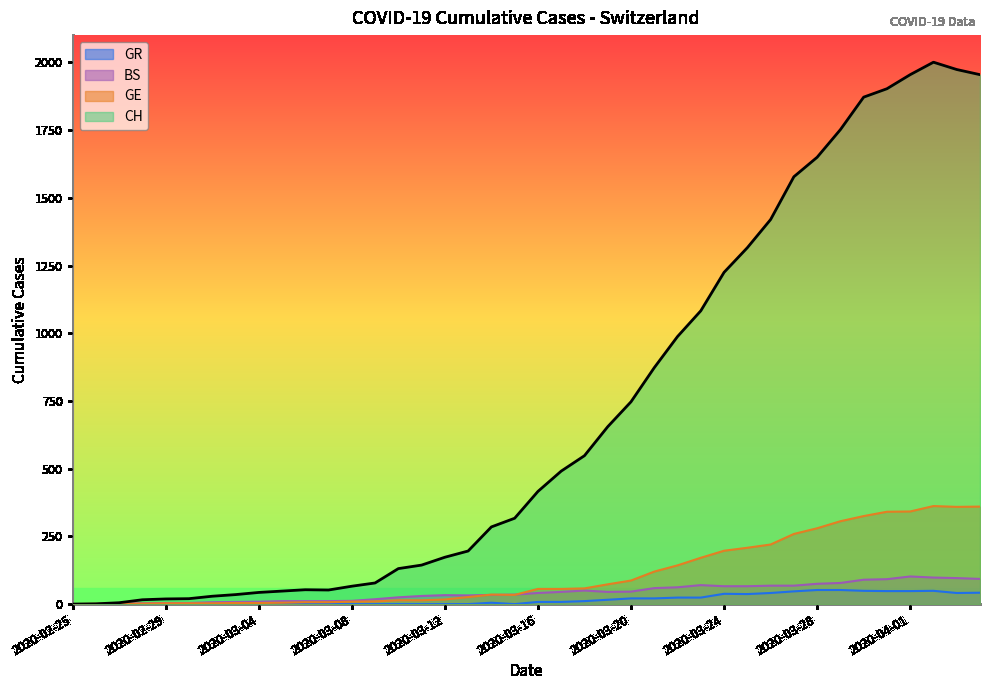

Reading right to left, list all the values displayed in this chart.

CH: 2020-04-04=1955	2020-04-03=1974	2020-04-02=2001	2020-04-01=1955	2020-03-31=1903	2020-03-30=1872	2020-03-29=1752	2020-03-28=1650	2020-03-27=1578	2020-03-26=1420	2020-03-25=1316	2020-03-24=1225	2020-03-23=1083	2020-03-22=988	2020-03-21=873	2020-03-20=747	2020-03-19=655	2020-03-18=548	2020-03-17=491	2020-03-16=416	2020-03-15=317	2020-03-14=285	2020-03-13=196	2020-03-12=173	2020-03-11=144	2020-03-10=131	2020-03-09=78	2020-03-08=66	2020-03-07=52	2020-03-06=53	2020-03-05=48	2020-03-04=43	2020-03-03=35	2020-03-02=29	2020-03-01=20	2020-02-29=19	2020-02-28=16	2020-02-27=5	2020-02-26=1	2020-02-25=0
GE: 2020-04-04=360	2020-04-03=359	2020-04-02=362	2020-04-01=342	2020-03-31=341	2020-03-30=325	2020-03-29=306	2020-03-28=280	2020-03-27=259	2020-03-26=220	2020-03-25=208	2020-03-24=197	2020-03-23=171	2020-03-22=143	2020-03-21=120	2020-03-20=87	2020-03-19=73	2020-03-18=58	2020-03-17=56	2020-03-16=56	2020-03-15=34	2020-03-14=35	2020-03-13=26	2020-03-12=17	2020-03-11=14	2020-03-10=14	2020-03-09=10	2020-03-08=9	2020-03-07=7	2020-03-06=7	2020-03-05=5	2020-03-04=4	2020-03-03=4	2020-03-02=3	2020-03-01=3	2020-02-29=3	2020-02-28=2	2020-02-27=1	2020-02-26=1	2020-02-25=0
BS: 2020-04-04=93	2020-04-03=96	2020-04-02=98	2020-04-01=102	2020-03-31=92	2020-03-30=90	2020-03-29=78	2020-03-28=75	2020-03-27=68	2020-03-26=68	2020-03-25=66	2020-03-24=66	2020-03-23=70	2020-03-22=62	2020-03-21=59	2020-03-20=46	2020-03-19=45	2020-03-18=50	2020-03-17=45	2020-03-16=41	2020-03-15=35	2020-03-14=34	2020-03-13=32	2020-03-12=33	2020-03-11=30	2020-03-10=25	2020-03-09=18	2020-03-08=12	2020-03-07=11	2020-03-06=11	2020-03-05=11	2020-03-04=9	2020-03-03=8	2020-03-02=7	2020-03-01=4	2020-02-29=4	2020-02-28=3	2020-02-27=3	2020-02-26=0	2020-02-25=0
GR: 2020-04-04=42	2020-04-03=41	2020-04-02=49	2020-04-01=48	2020-03-31=48	2020-03-30=49	2020-03-29=52	2020-03-28=52	2020-03-27=47	2020-03-26=41	2020-03-25=37	2020-03-24=38	2020-03-23=24	2020-03-22=24	2020-03-21=21	2020-03-20=21	2020-03-19=16	2020-03-18=11	2020-03-17=8	2020-03-16=8	2020-03-15=0	2020-03-14=5	2020-03-13=0	2020-03-12=0	2020-03-11=0	2020-03-10=0	2020-03-09=0	2020-03-08=0	2020-03-07=0	2020-03-06=0	2020-03-05=0	2020-03-04=0	2020-03-03=0	2020-03-02=0	2020-03-01=0	2020-02-29=0	2020-02-28=0	2020-02-27=0	2020-02-26=0	2020-02-25=0